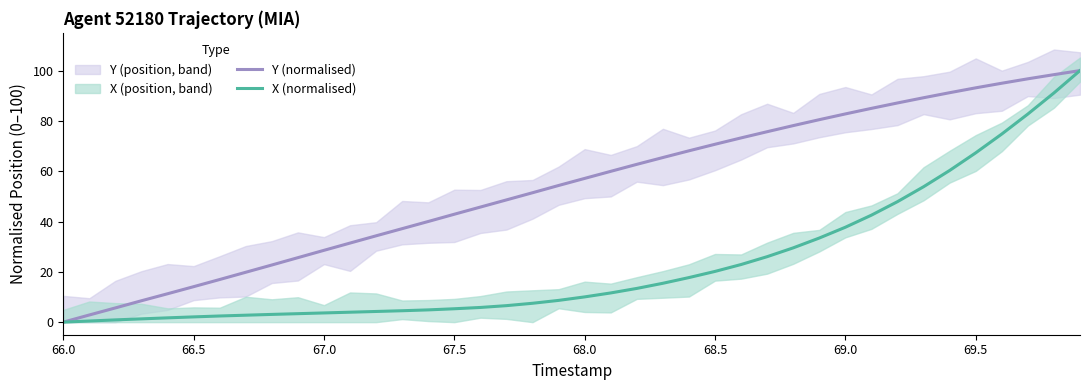

What is the difference between the maximum and minimum values in the Y (normalised) series?

100.0